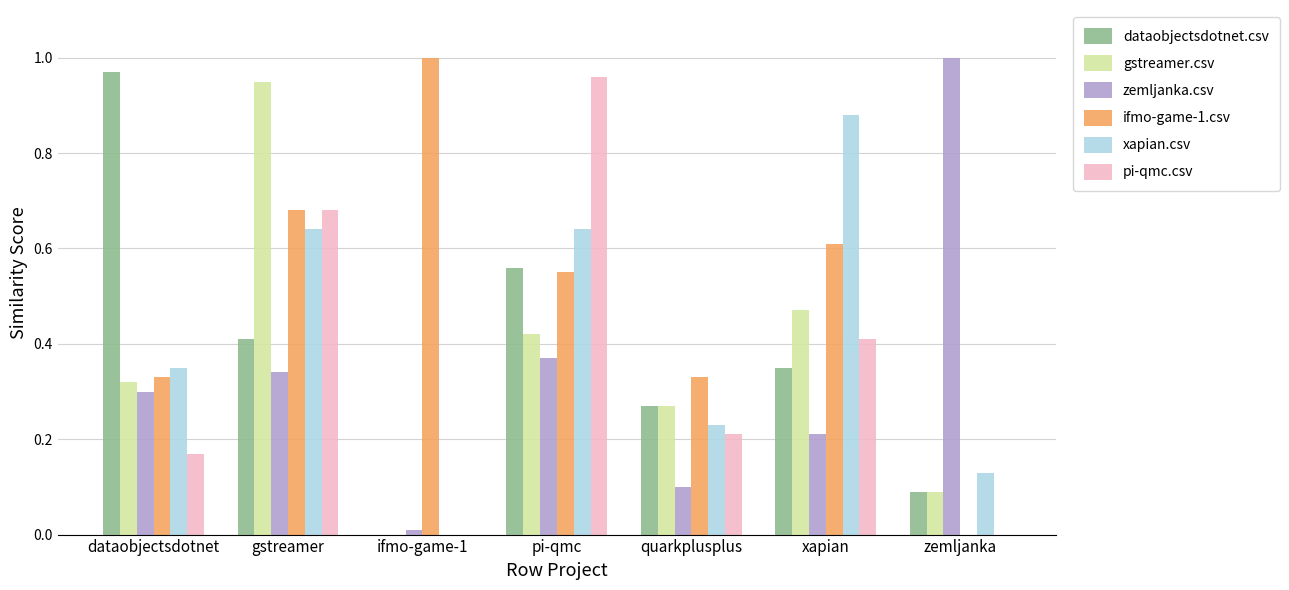

What is the sum of the gstreamer.csv values at dataobjectsdotnet and xapian?

0.8